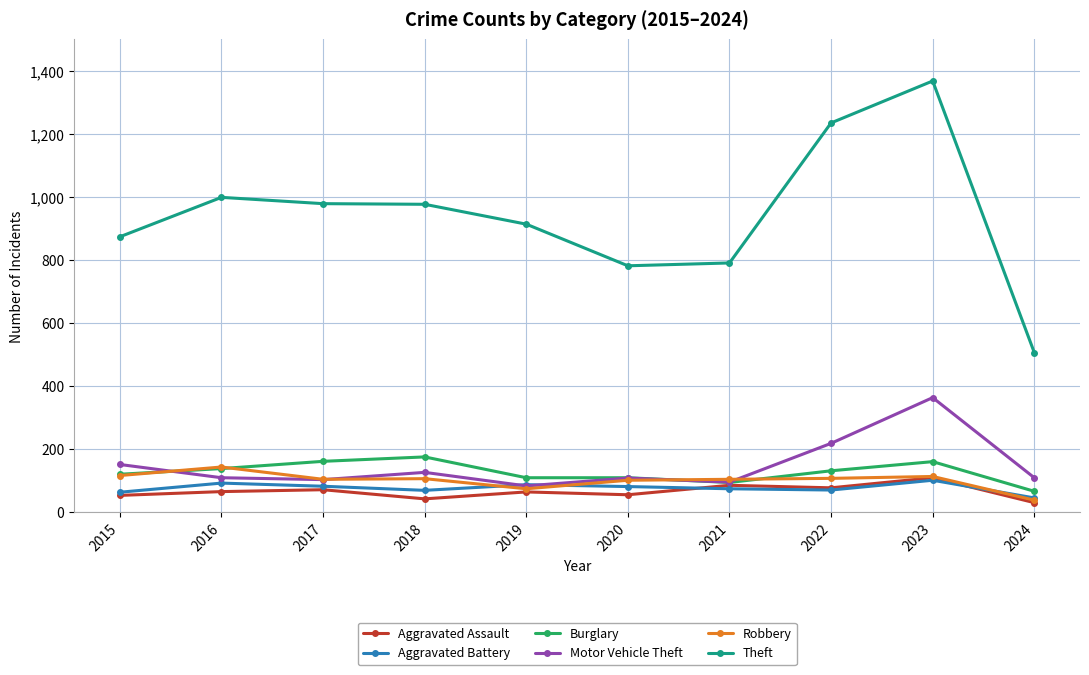

True or false: Aggravated Assault has more than 1 points higher than both neighbors.

True